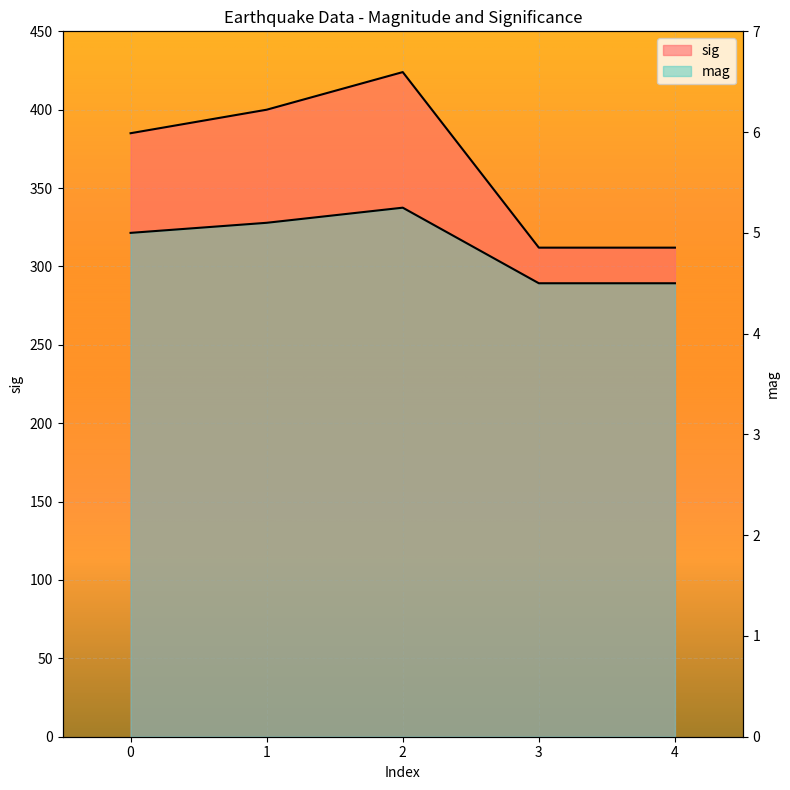

Reading left to right, what are all the values shown in this chart?

mag: 5.0	5.1	5.2	4.5	4.5
sig: 385.0	400.0	424.0	312.0	312.0